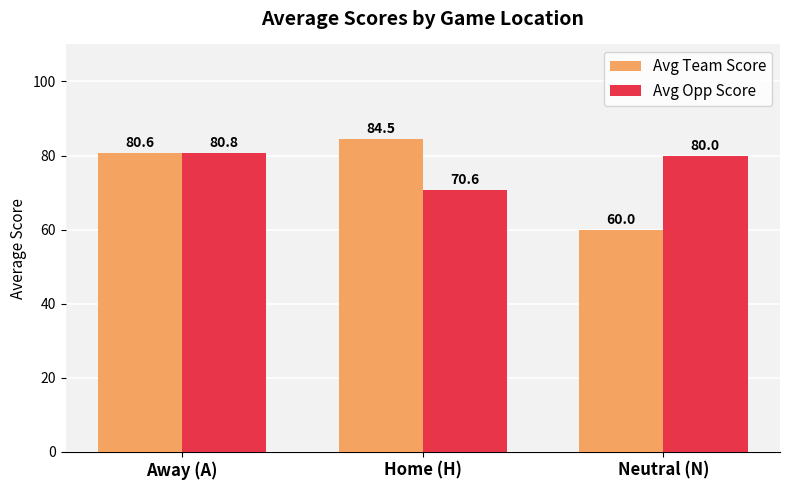

What is the approximate value of Avg Opp Score at Away (A)?

80.8